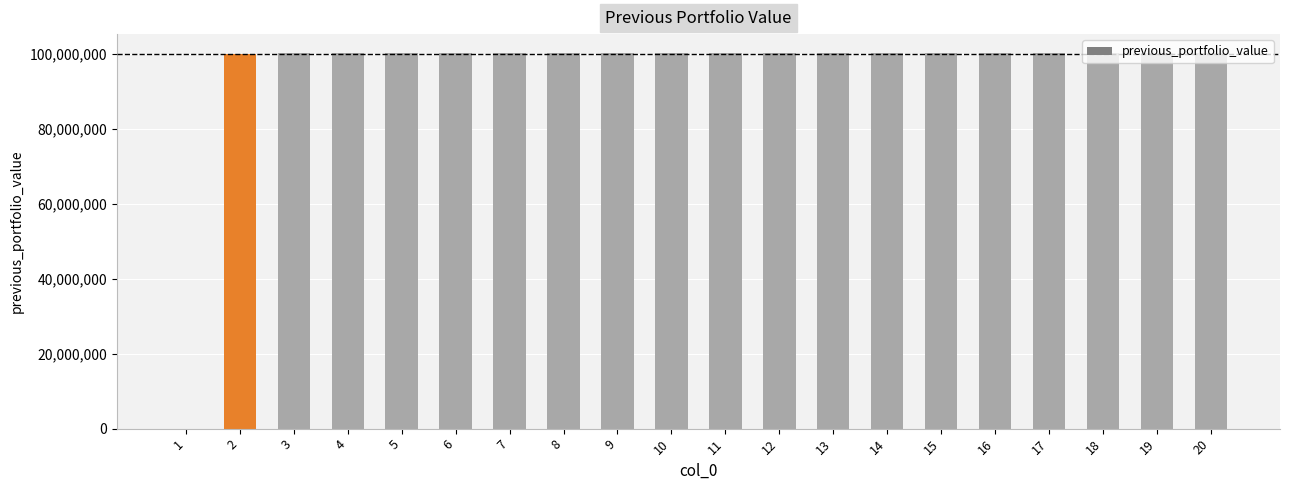

The value at 5 is 30315356.9. True or false?

False